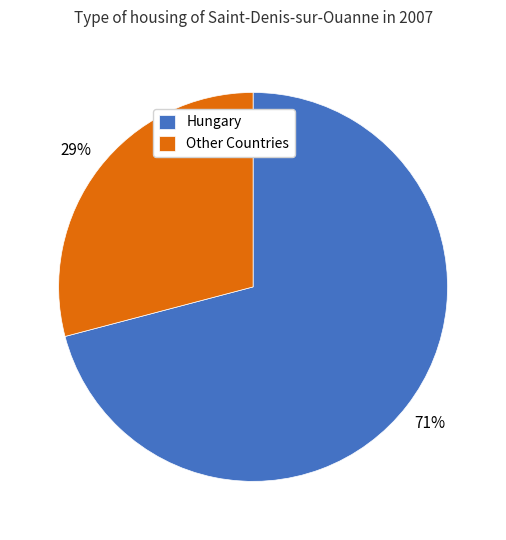

To the nearest percent, what is the average slice percentage?

50%